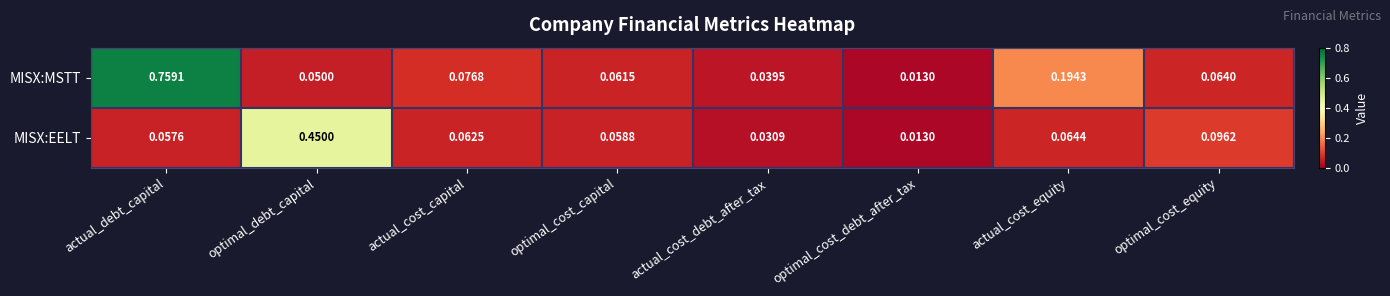

Which category has the lowest value across all series?

optimal_cost_debt_after_tax